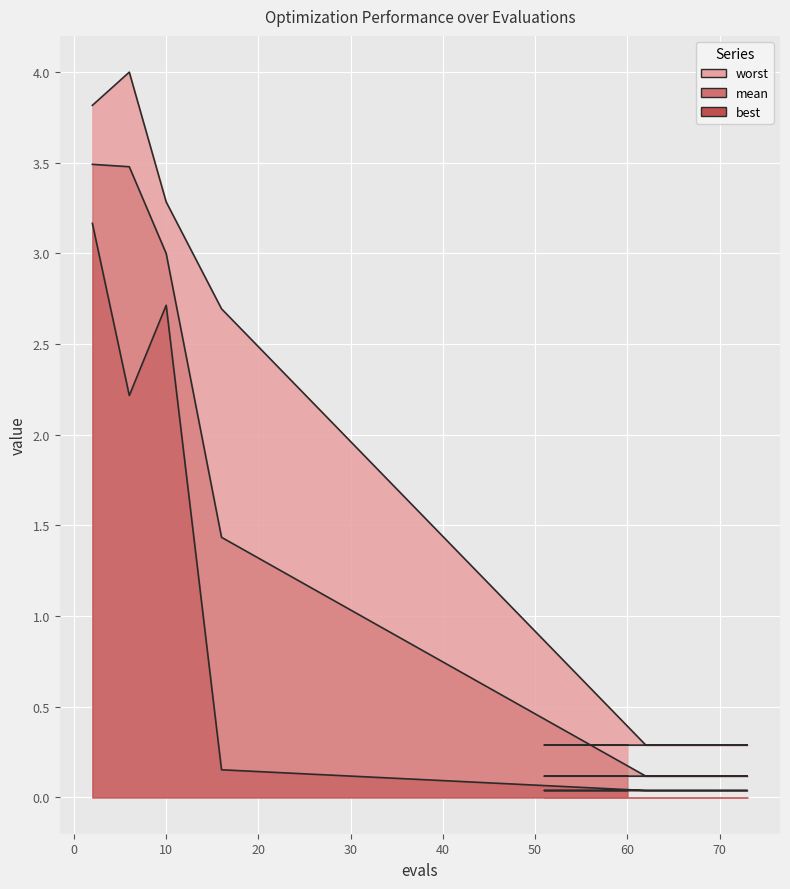

True or false: best and mean cross at least once.

False